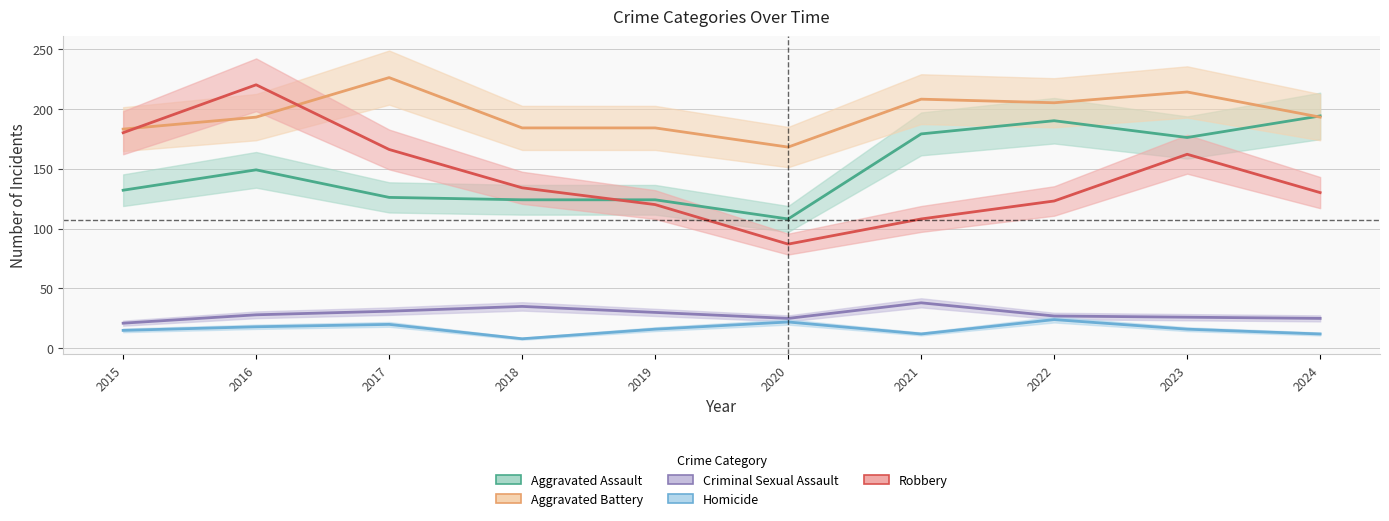

Does the chart display data point markers on the line(s)?

No